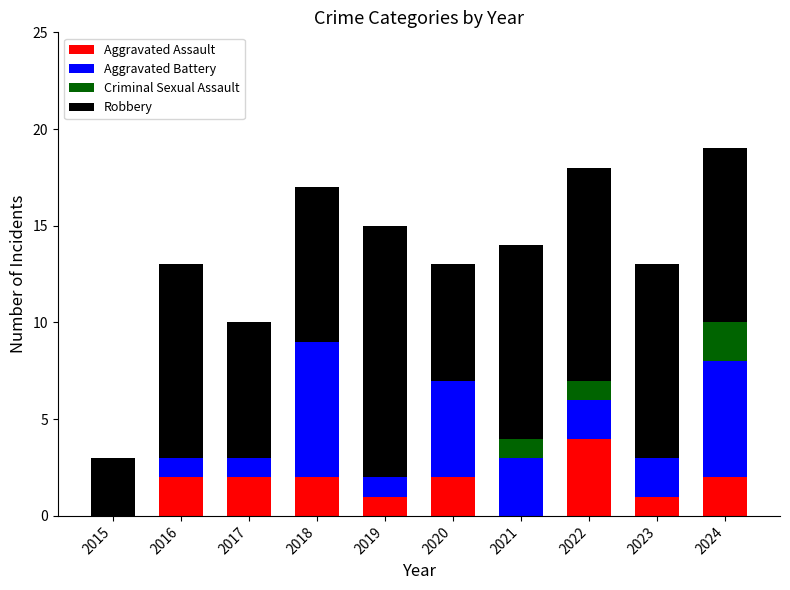

Are the bars horizontal?

No